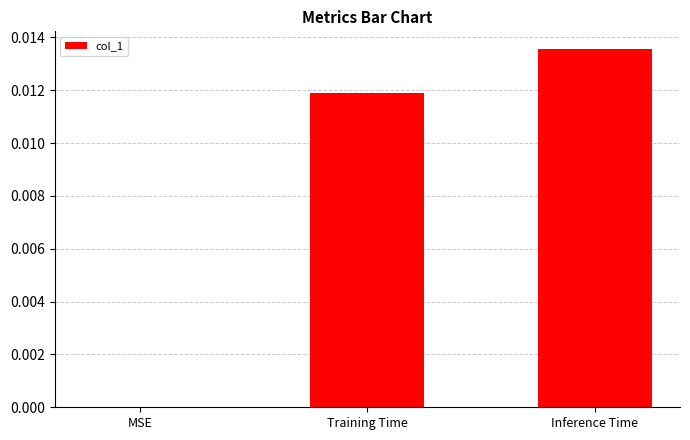

Between MSE and Inference Time, which is larger?

Inference Time